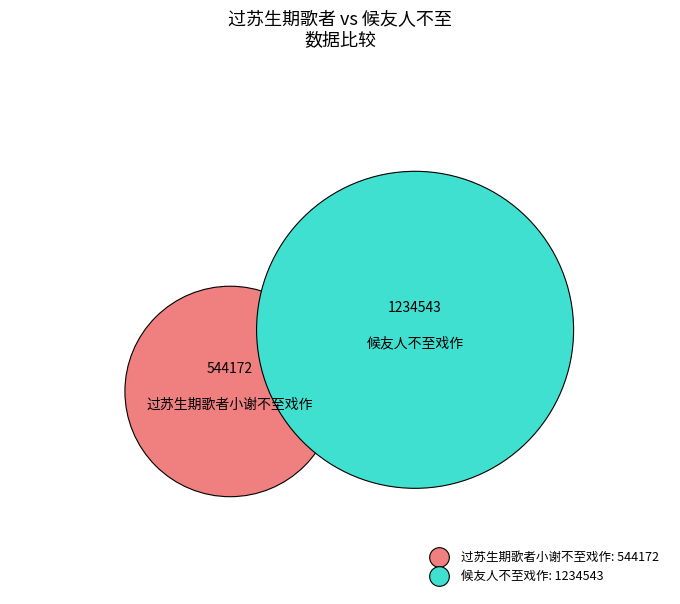

What is the smallest slice in the pie chart?

过苏生期歌者小谢不至戏作